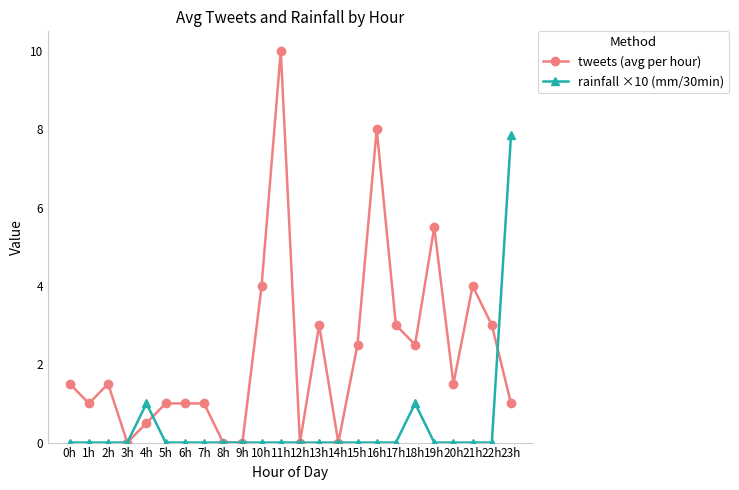

True or false: rainfall ×10 (mm/30min) and tweets (avg per hour) cross at least once.

True